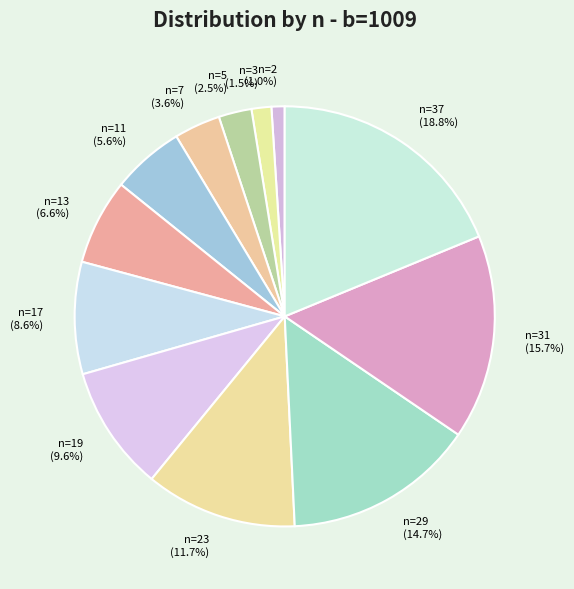

Is there a majority slice in this chart?

No